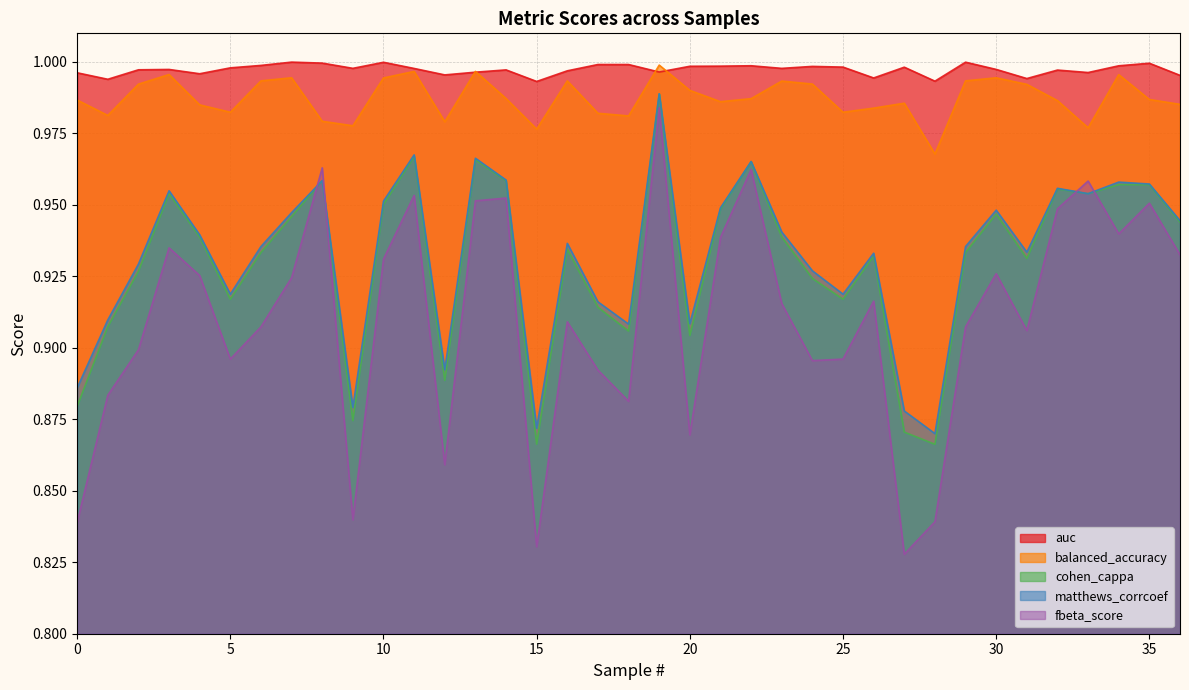

What is the value of the cohen_cappa point at the 5th from the left?

0.9